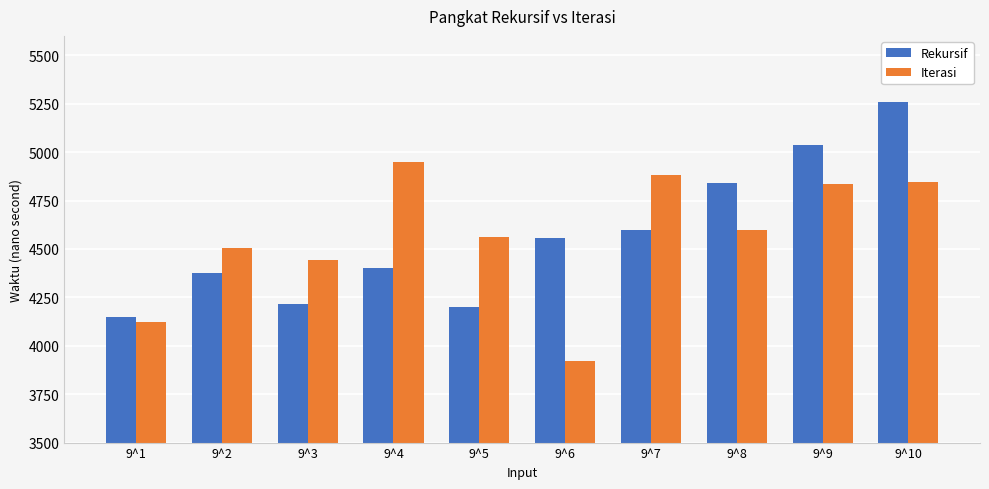

The value of Rekursif at 9^1 is 4150. True or false?

True